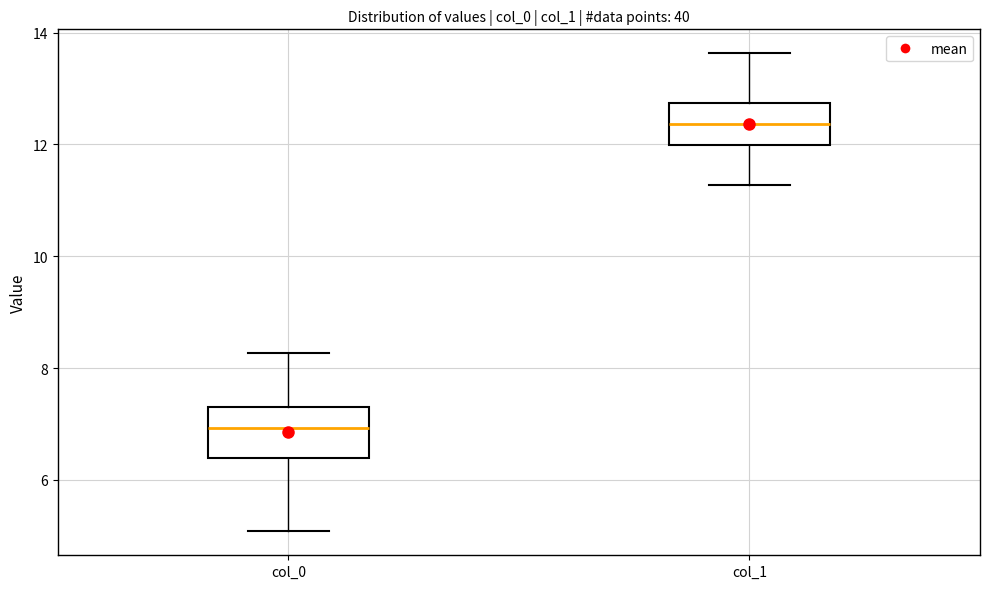

Reading left to right, read every box against the y-axis: the position of its median line, the range the box covers, and the ends of its whiskers. The values are not printed on the chart, so give them approximately, as read against the axis.

col_0: median 7.0, box 6.4 to 7.4, whiskers 5.0 to 8.2
col_1: median 12.4, box 12.0 to 12.8, whiskers 11.2 to 13.6